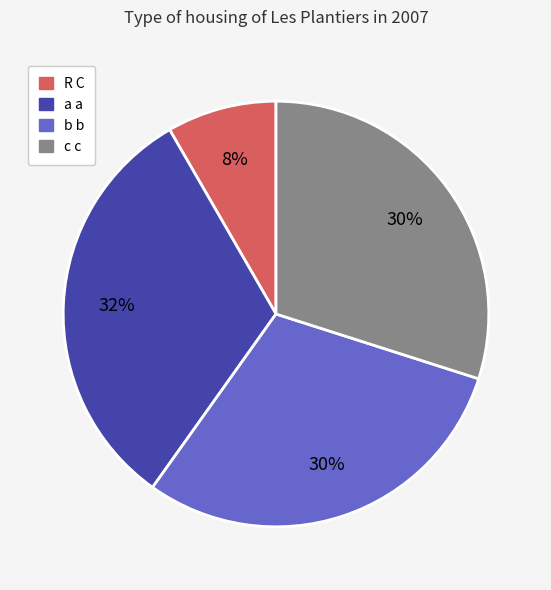

To the nearest percent, what is the difference between the R C and b b slice percentages?

22%